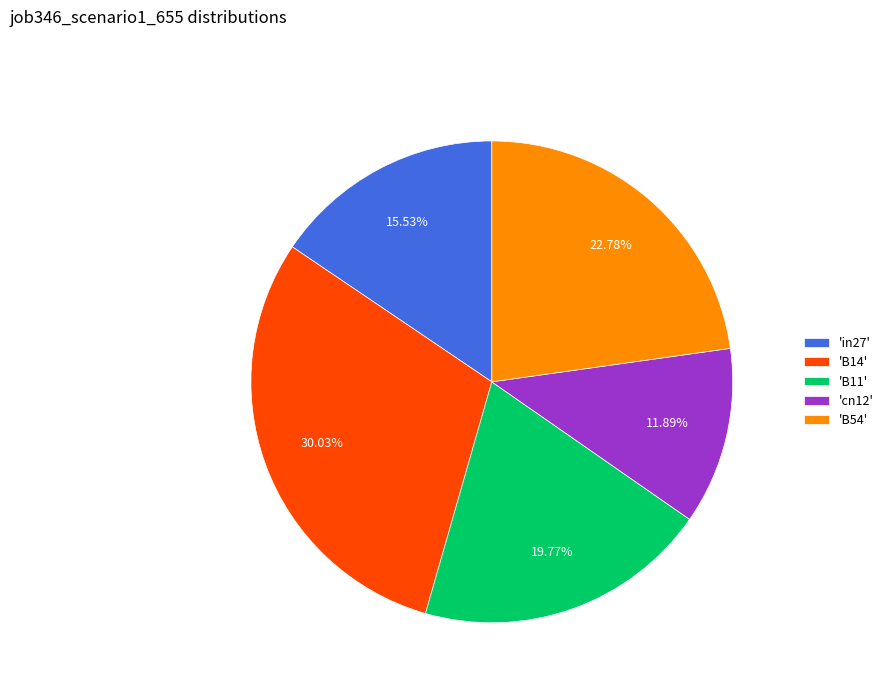

Rank the categories by value from lowest to highest.

'cn12', 'in27', 'B11', 'B54', 'B14'